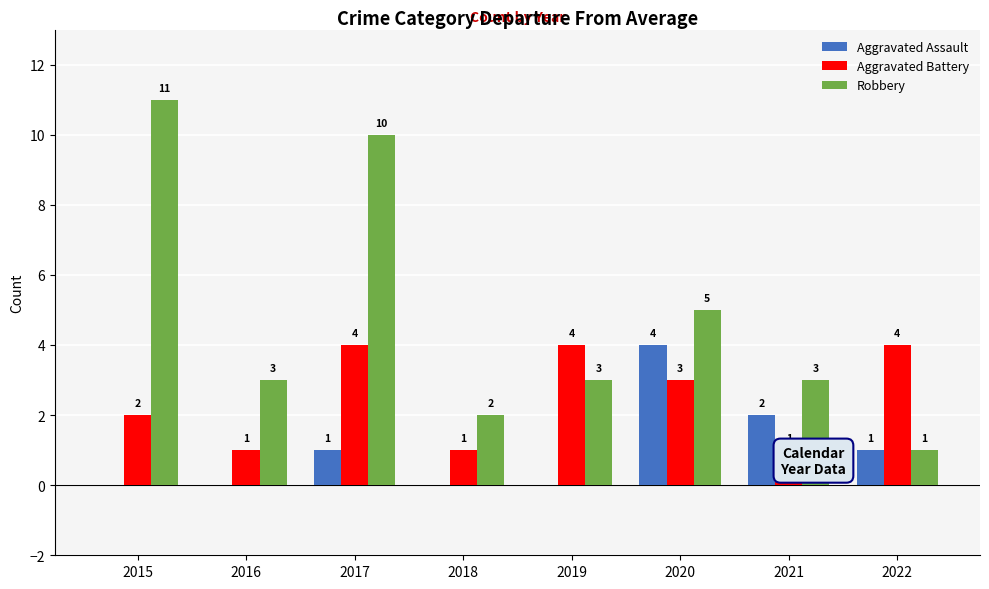

What is the maximum value shown in the chart?

11